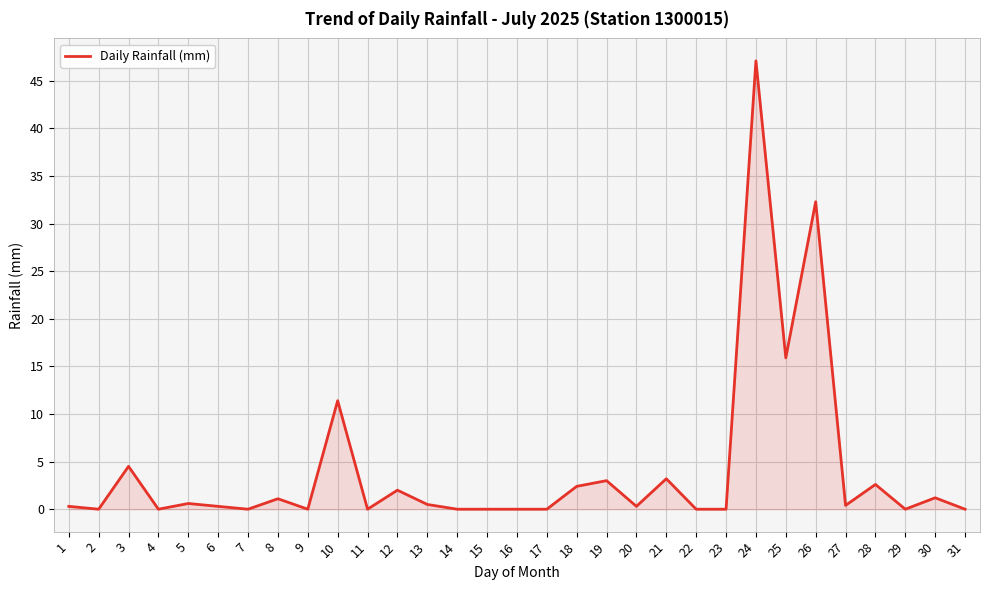

Count the number of categories in the chart.

31